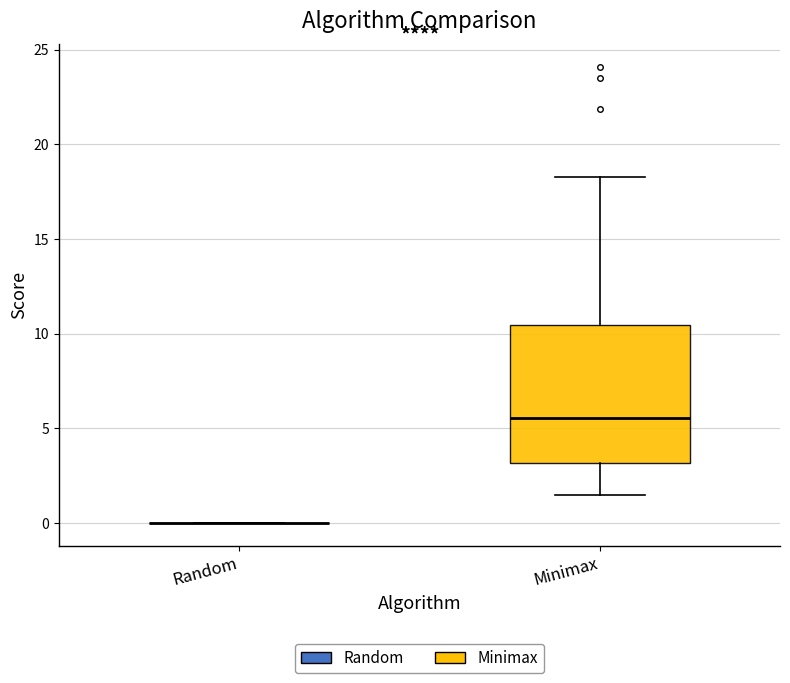

Which box is the tallest, from its lower edge to its upper edge?

Minimax